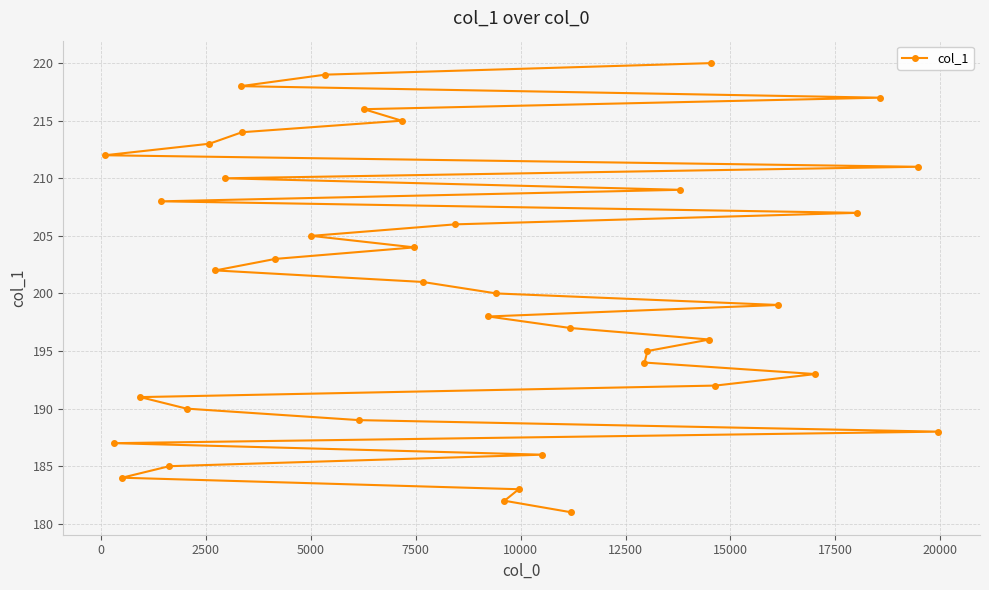

What is the value of the 20th point from the left?

201